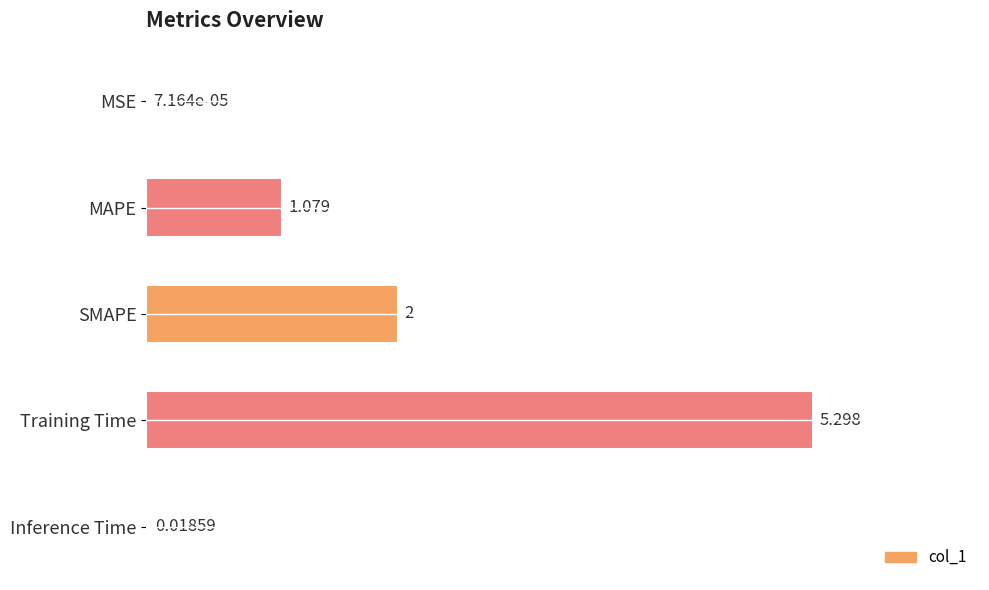

At which label is the value closest to 2?

SMAPE